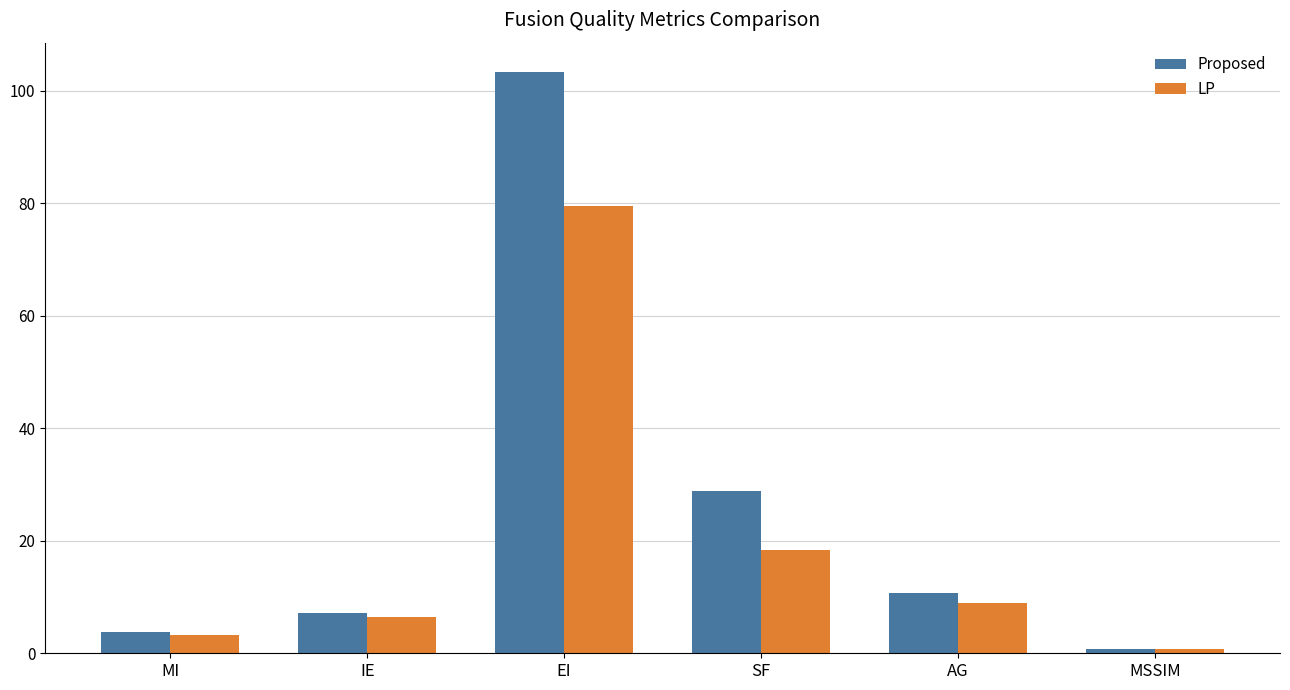

At which label does Proposed reach its peak?

EI